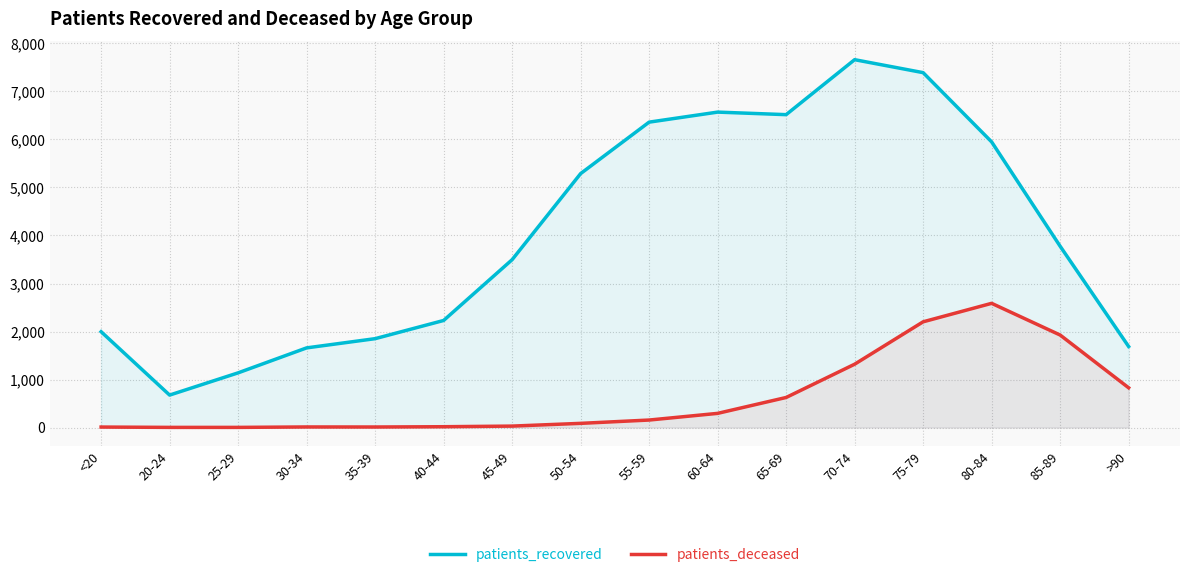

How many interior local peaks does the patients_recovered series have?

2